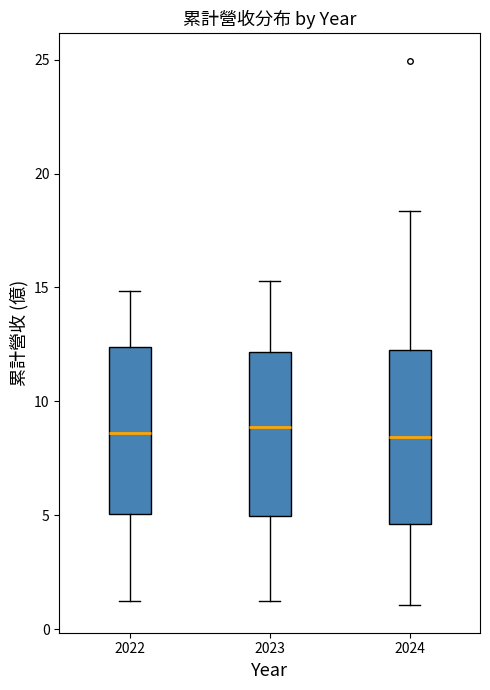

Reading left to right, read every box against the y-axis: the position of its median line, the range the box covers, and the ends of its whiskers. The values are not printed on the chart, so give them approximately, as read against the axis.

2022: median 8.5, box 5.0 to 12.5, whiskers 1.0 to 15.0
2023: median 9.0, box 5.0 to 12.0, whiskers 1.0 to 15.5
2024: median 8.5, box 4.5 to 12.5, whiskers 1.0 to 18.5